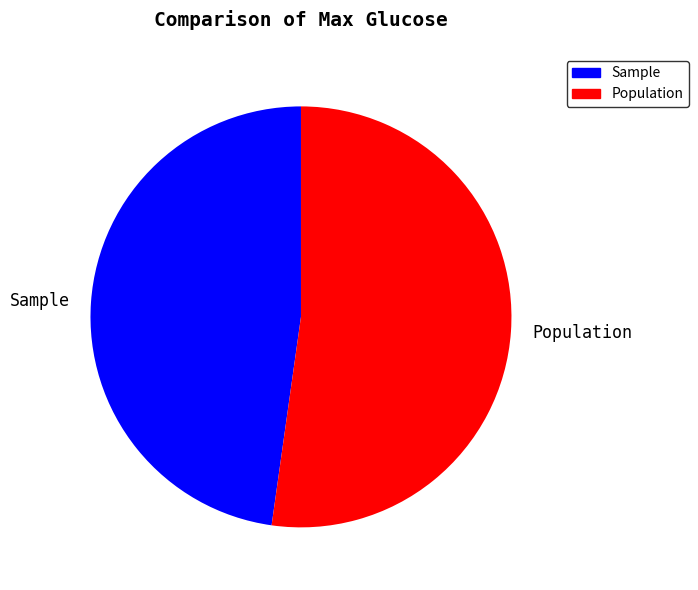

What is the smallest slice in the pie chart?

Sample